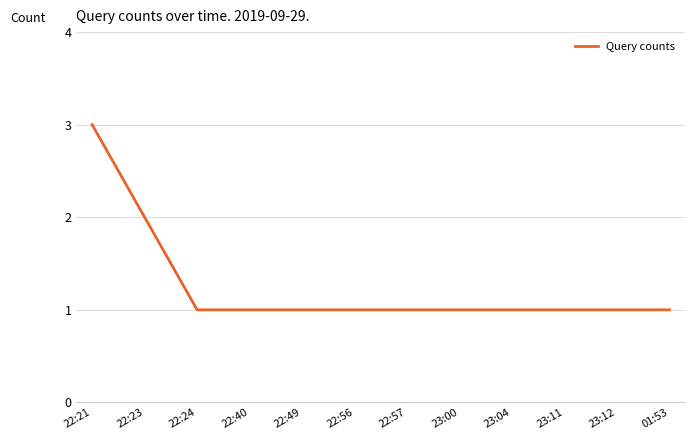

Is it true that the value at 22:56 is 2?

False